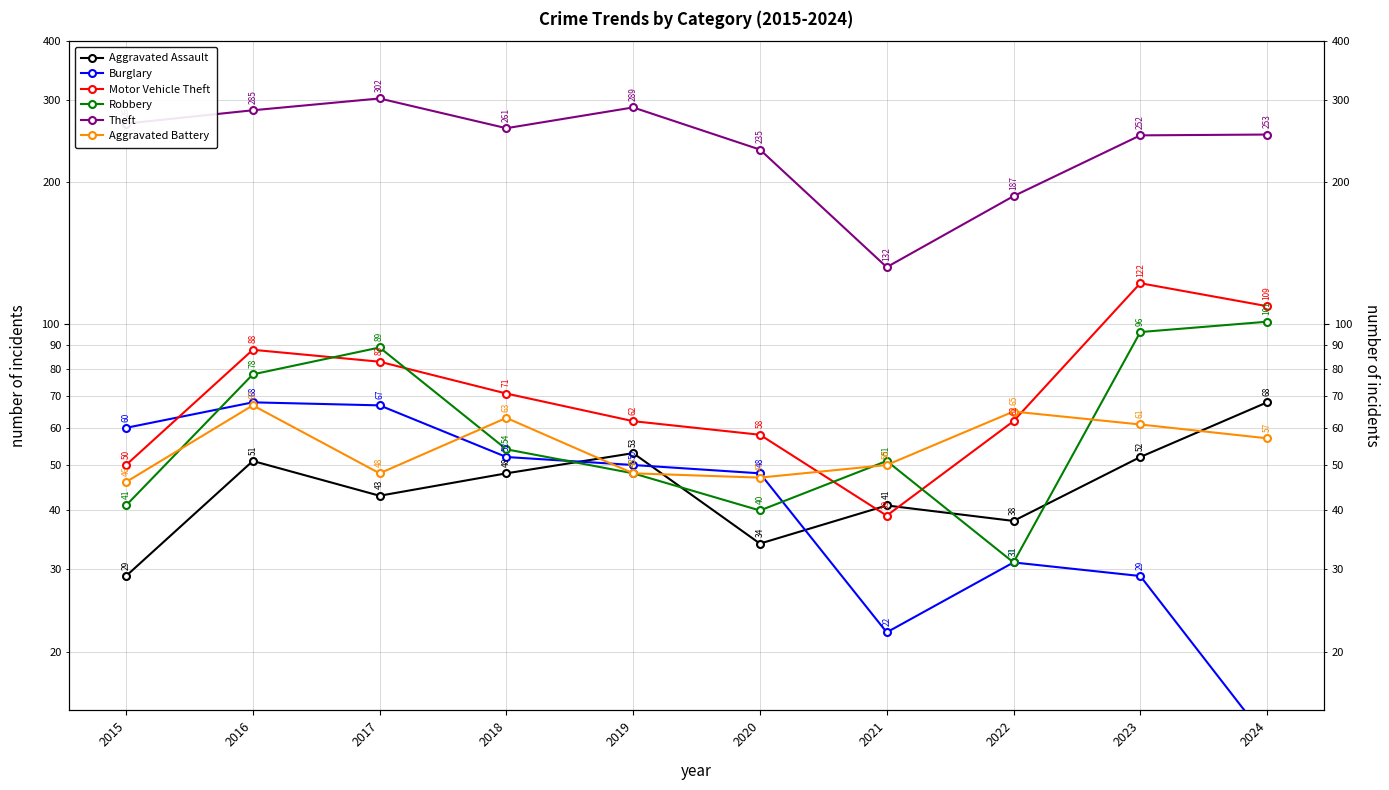

Reading left to right, list all the values displayed in this chart.

Aggravated Assault: 2015=29	2016=51	2017=43	2018=48	2019=53	2020=34	2021=41	2022=38	2023=52	2024=68
Burglary: 2015=60	2016=68	2017=67	2018=52	2019=50	2020=48	2021=22	2022=31	2023=29	2024=13
Motor Vehicle Theft: 2015=50	2016=88	2017=83	2018=71	2019=62	2020=58	2021=39	2022=62	2023=122	2024=109
Robbery: 2015=41	2016=78	2017=89	2018=54	2019=48	2020=40	2021=51	2022=31	2023=96	2024=101
Theft: 2015=267	2016=285	2017=302	2018=261	2019=289	2020=235	2021=132	2022=187	2023=252	2024=253
Aggravated Battery: 2015=46	2016=67	2017=48	2018=63	2019=48	2020=47	2021=50	2022=65	2023=61	2024=57